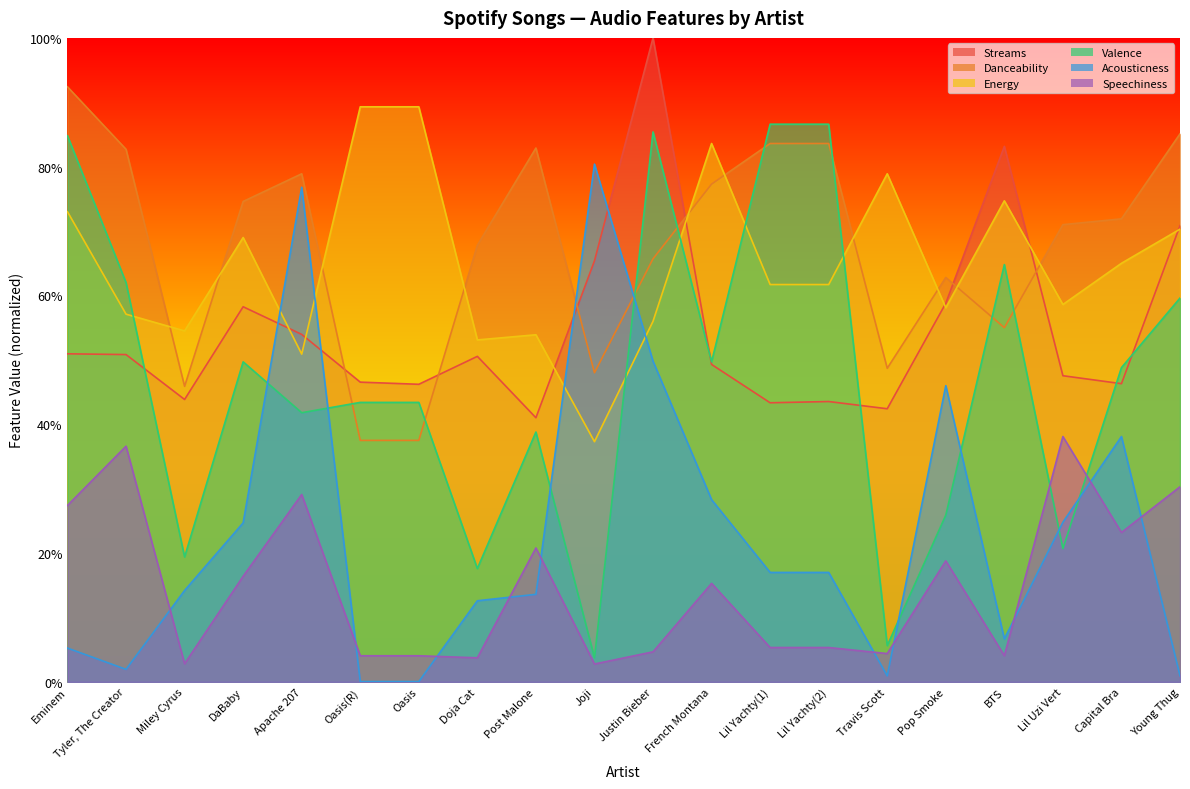

Reading right to left, transcribe all the data shown in this chart.

Streams: Young Thug=0.7	Capital Bra=0.5	Lil Uzi Vert=0.5	BTS=0.8	Pop Smoke=0.6	Travis Scott=0.4	Lil Yachty(2)=0.4	Lil Yachty(1)=0.4	French Montana=0.5	Justin Bieber=1.0	Joji=0.7	Post Malone=0.4	Doja Cat=0.5	Oasis=0.5	Oasis(R)=0.5	Apache 207=0.5	DaBaby=0.6	Miley Cyrus=0.4	Tyler, The Creator=0.5	Eminem=0.5
Danceability: Young Thug=0.9	Capital Bra=0.7	Lil Uzi Vert=0.7	BTS=0.6	Pop Smoke=0.6	Travis Scott=0.5	Lil Yachty(2)=0.8	Lil Yachty(1)=0.8	French Montana=0.8	Justin Bieber=0.7	Joji=0.5	Post Malone=0.8	Doja Cat=0.7	Oasis=0.4	Oasis(R)=0.4	Apache 207=0.8	DaBaby=0.7	Miley Cyrus=0.5	Tyler, The Creator=0.8	Eminem=0.9
Energy: Young Thug=0.7	Capital Bra=0.7	Lil Uzi Vert=0.6	BTS=0.7	Pop Smoke=0.6	Travis Scott=0.8	Lil Yachty(2)=0.6	Lil Yachty(1)=0.6	French Montana=0.8	Justin Bieber=0.6	Joji=0.4	Post Malone=0.5	Doja Cat=0.5	Oasis=0.9	Oasis(R)=0.9	Apache 207=0.5	DaBaby=0.7	Miley Cyrus=0.5	Tyler, The Creator=0.6	Eminem=0.7
Valence: Young Thug=0.6	Capital Bra=0.5	Lil Uzi Vert=0.2	BTS=0.6	Pop Smoke=0.3	Travis Scott=0.1	Lil Yachty(2)=0.9	Lil Yachty(1)=0.9	French Montana=0.5	Justin Bieber=0.9	Joji=0.0	Post Malone=0.4	Doja Cat=0.2	Oasis=0.4	Oasis(R)=0.4	Apache 207=0.4	DaBaby=0.5	Miley Cyrus=0.2	Tyler, The Creator=0.6	Eminem=0.8
Acousticness: Young Thug=0.0	Capital Bra=0.4	Lil Uzi Vert=0.2	BTS=0.1	Pop Smoke=0.5	Travis Scott=0.0	Lil Yachty(2)=0.2	Lil Yachty(1)=0.2	French Montana=0.3	Justin Bieber=0.5	Joji=0.8	Post Malone=0.1	Doja Cat=0.1	Oasis=0.0	Oasis(R)=0.0	Apache 207=0.8	DaBaby=0.2	Miley Cyrus=0.1	Tyler, The Creator=0.0	Eminem=0.1
Speechiness: Young Thug=0.3	Capital Bra=0.2	Lil Uzi Vert=0.4	BTS=0.0	Pop Smoke=0.2	Travis Scott=0.0	Lil Yachty(2)=0.1	Lil Yachty(1)=0.1	French Montana=0.2	Justin Bieber=0.0	Joji=0.0	Post Malone=0.2	Doja Cat=0.0	Oasis=0.0	Oasis(R)=0.0	Apache 207=0.3	DaBaby=0.2	Miley Cyrus=0.0	Tyler, The Creator=0.4	Eminem=0.3